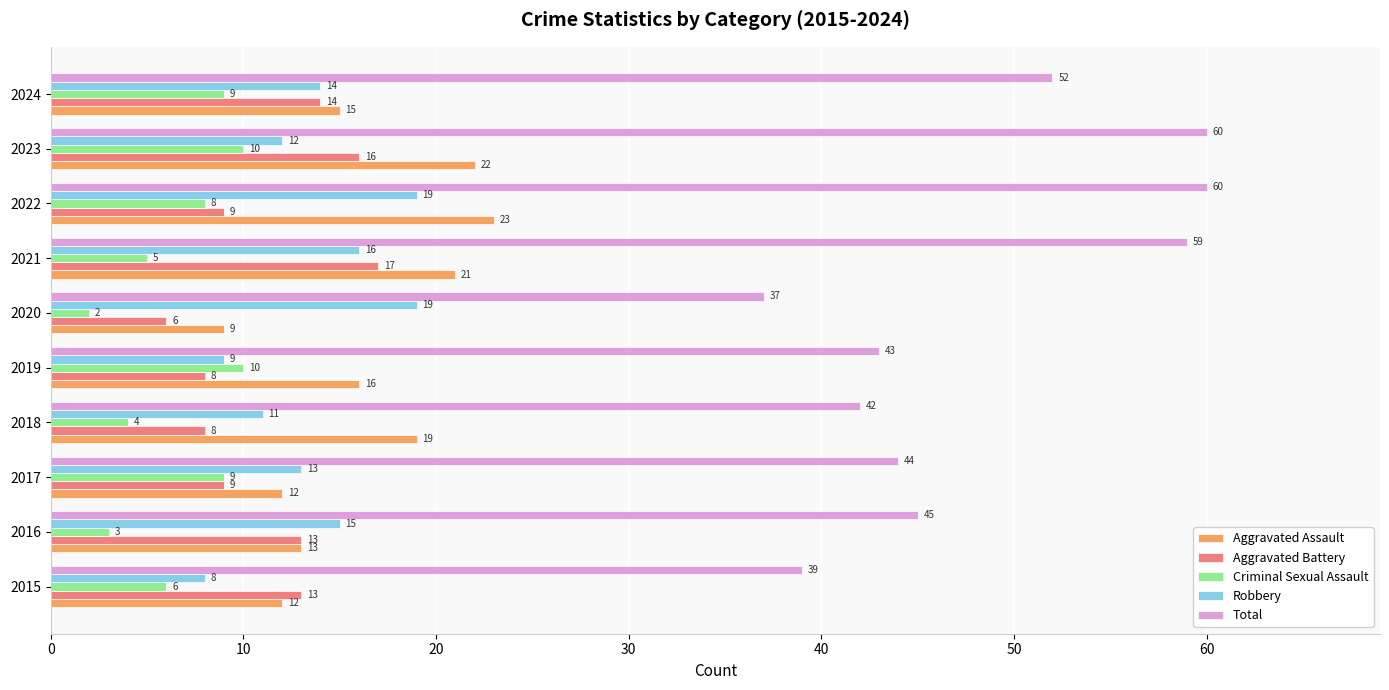

List the series in order of their peak value, lowest first.

Criminal Sexual Assault, Aggravated Battery, Robbery, Aggravated Assault, Total